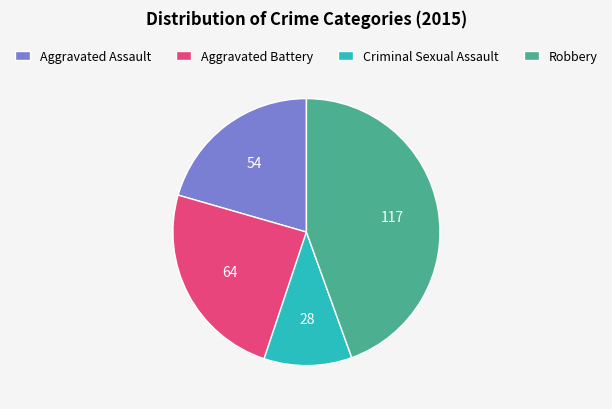

Which slice is the smallest?

Criminal Sexual Assault